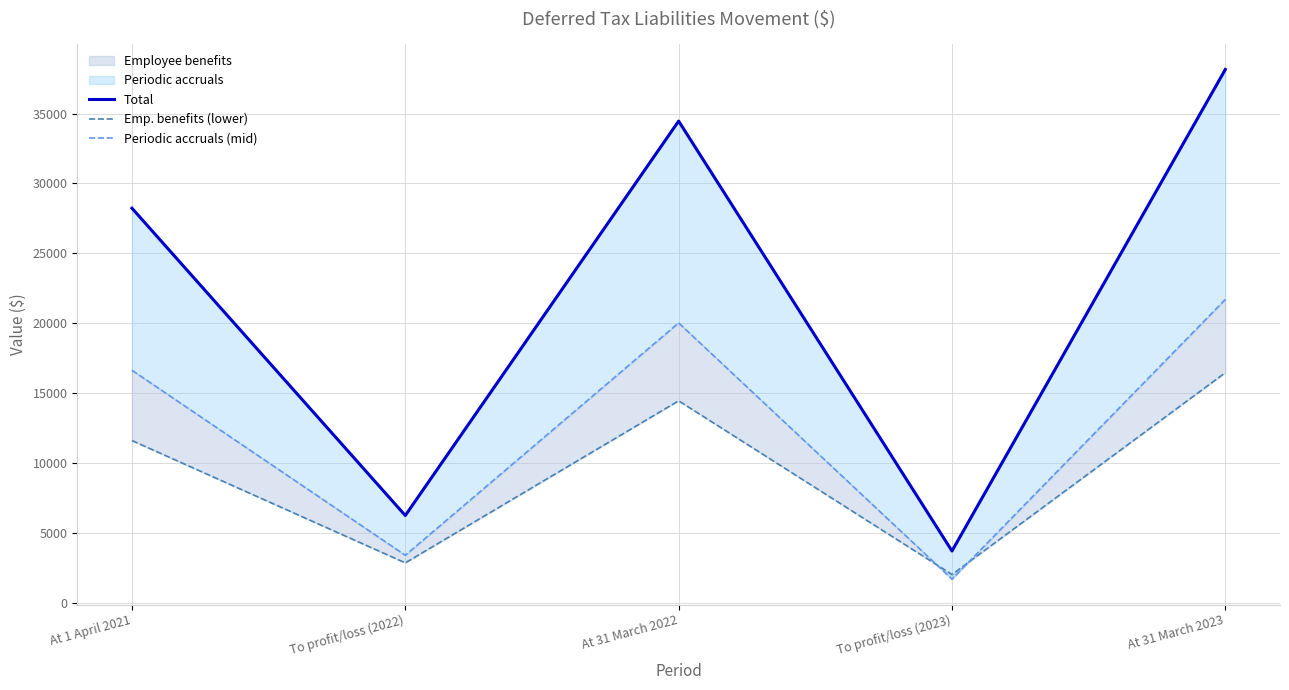

What is the sum of the Total values at To profit/loss (2022) and At 31 March 2022?

40703